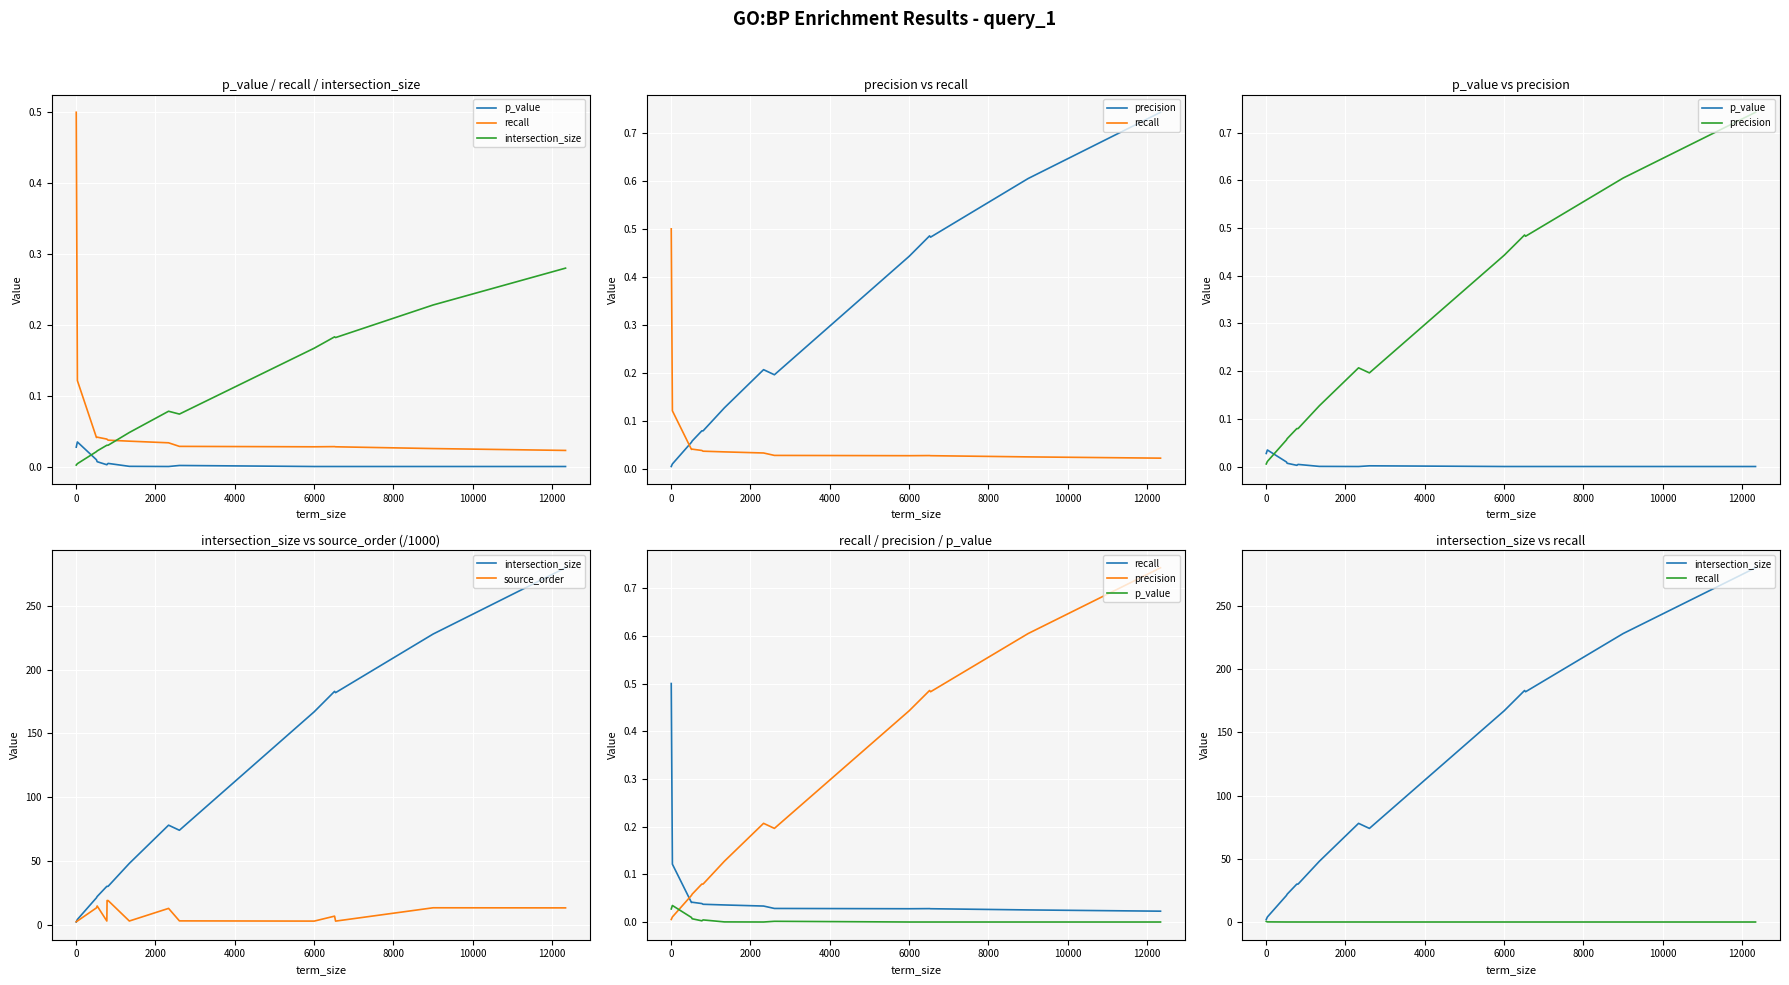

Which series ends up on top after the final intersection of precision and p_value?

precision